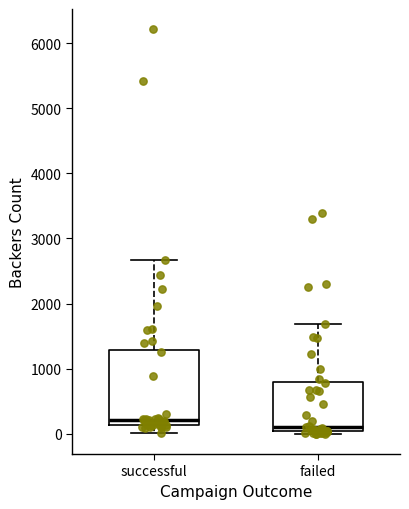

Where is the lower edge of the box for failed on the y-axis? The values are not printed on the chart, so give them approximately, as read against the axis.

0